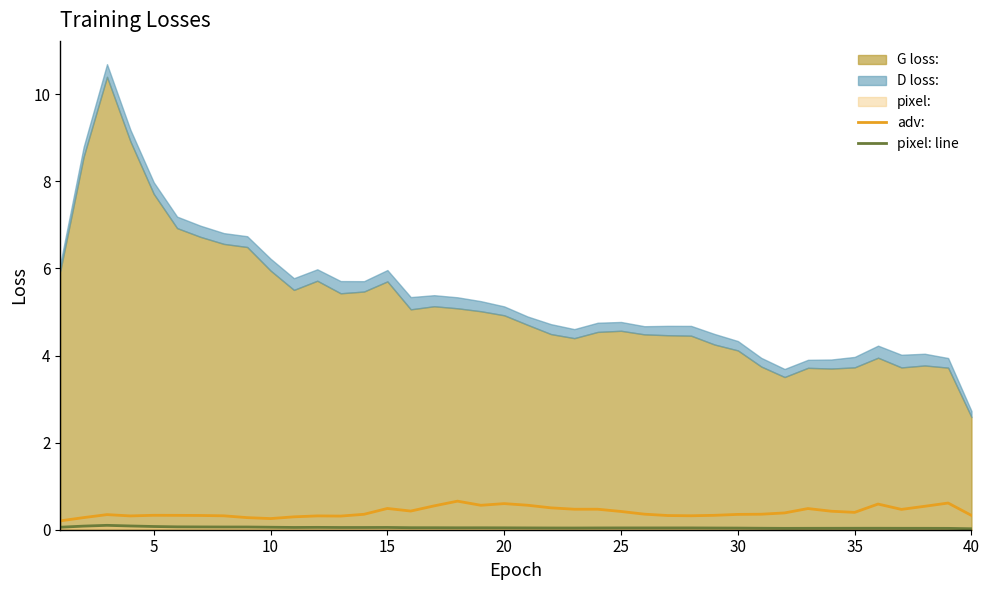

Count the number of categories in the chart.

40